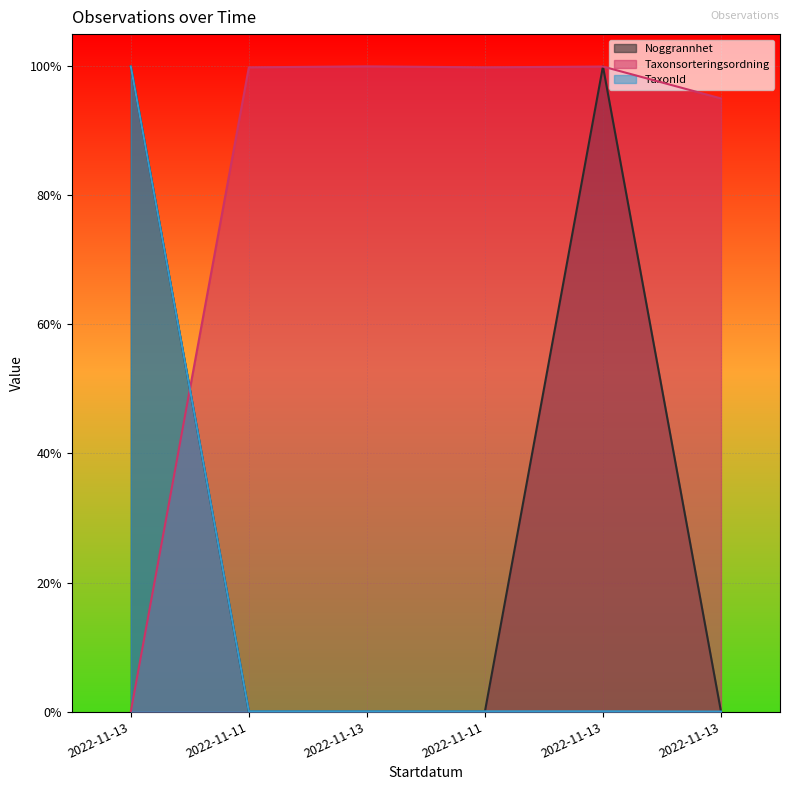

What is the average value of the Noggrannhet series?

0.3